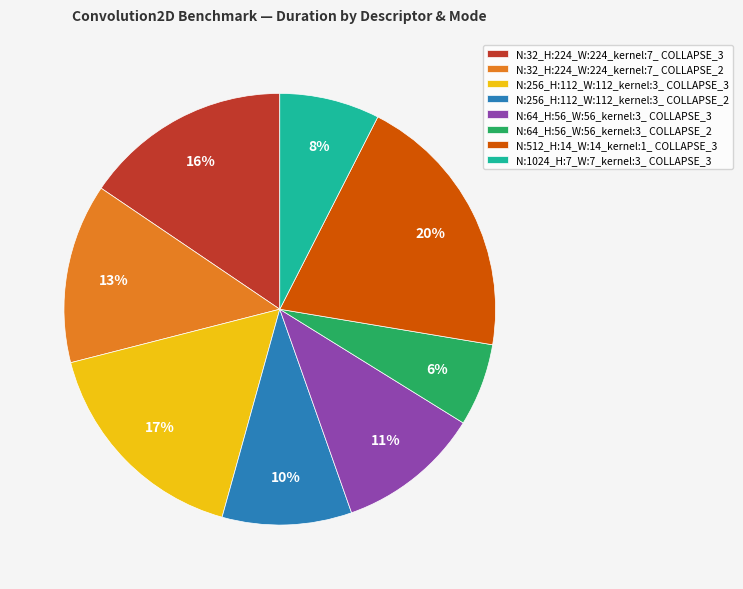

Combined, do N:512_H:14_W:14_kernel:1_ COLLAPSE_3 and N:1024_H:7_W:7_kernel:3_ COLLAPSE_3 account for over 50%?

No